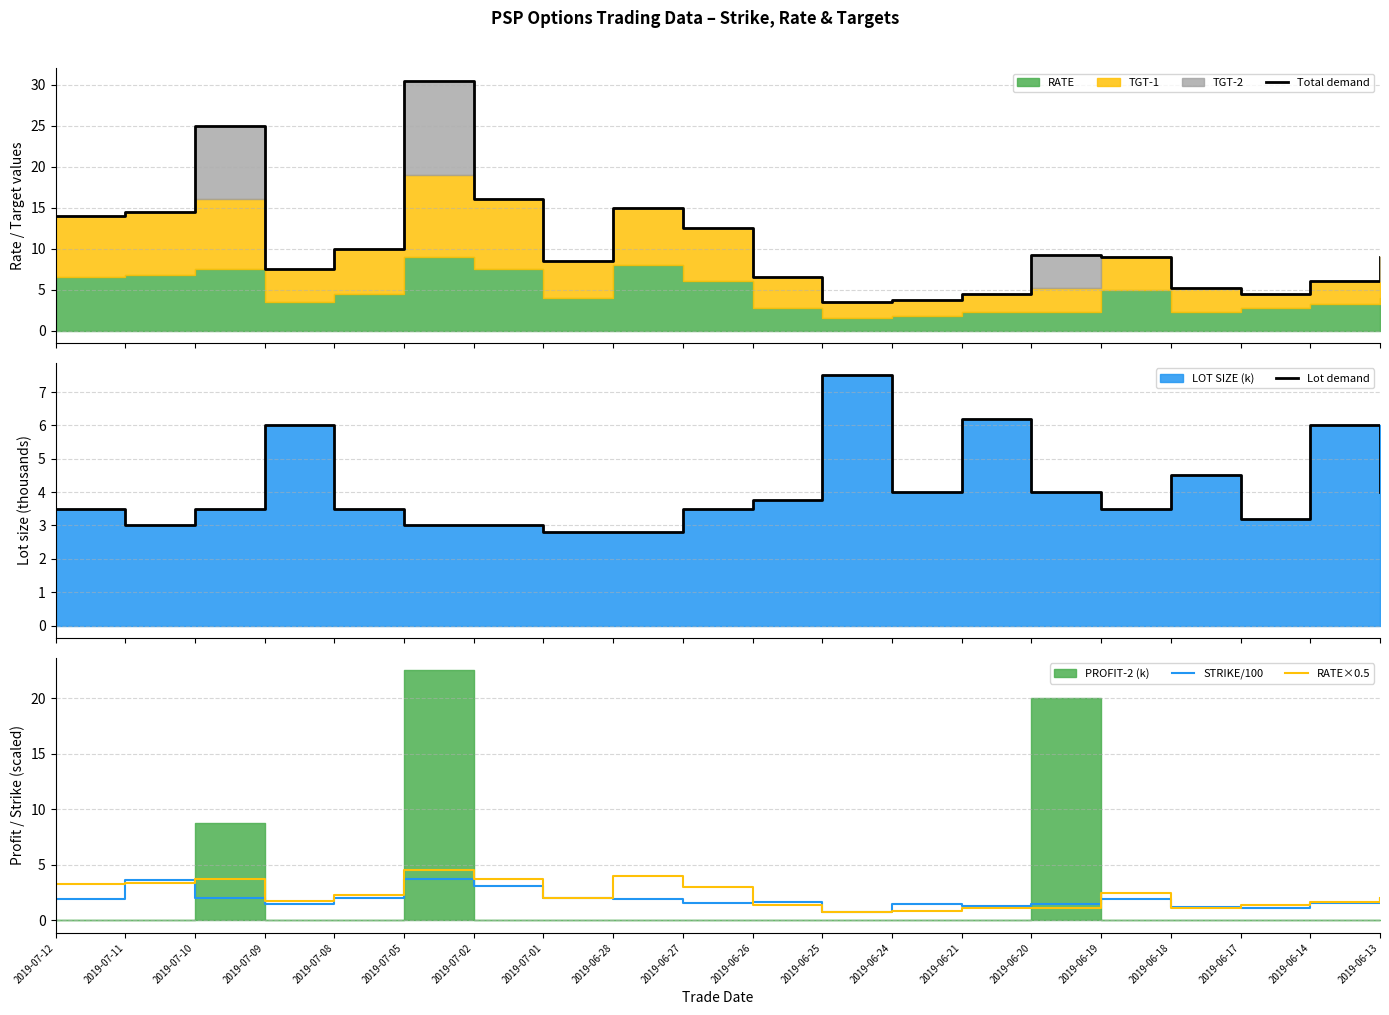

Which category has the highest value in the Lot demand series?

2019-06-25